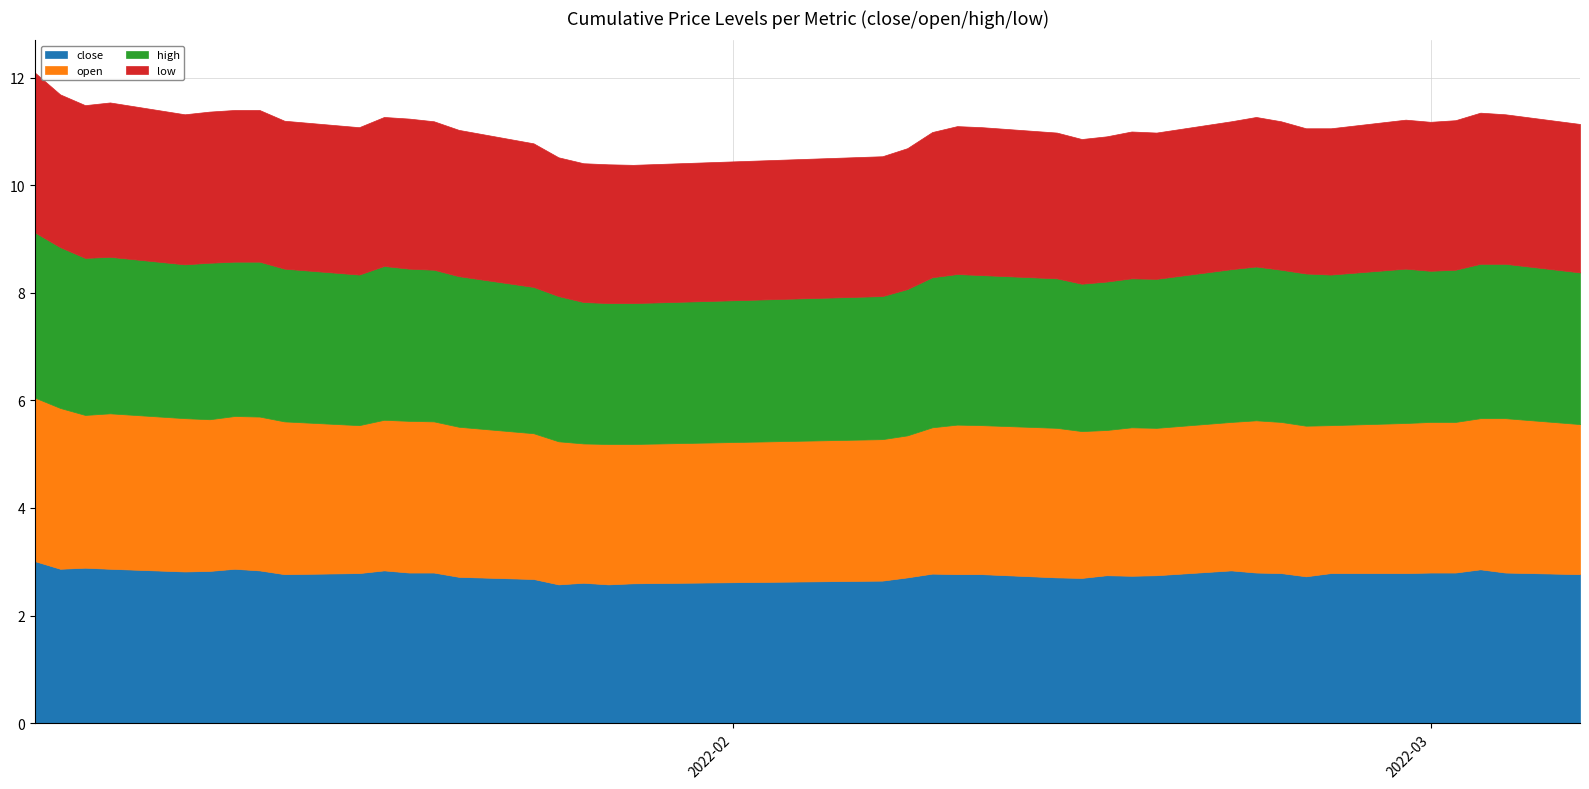

What is the total value across all series at 2022-02-07?

10.5